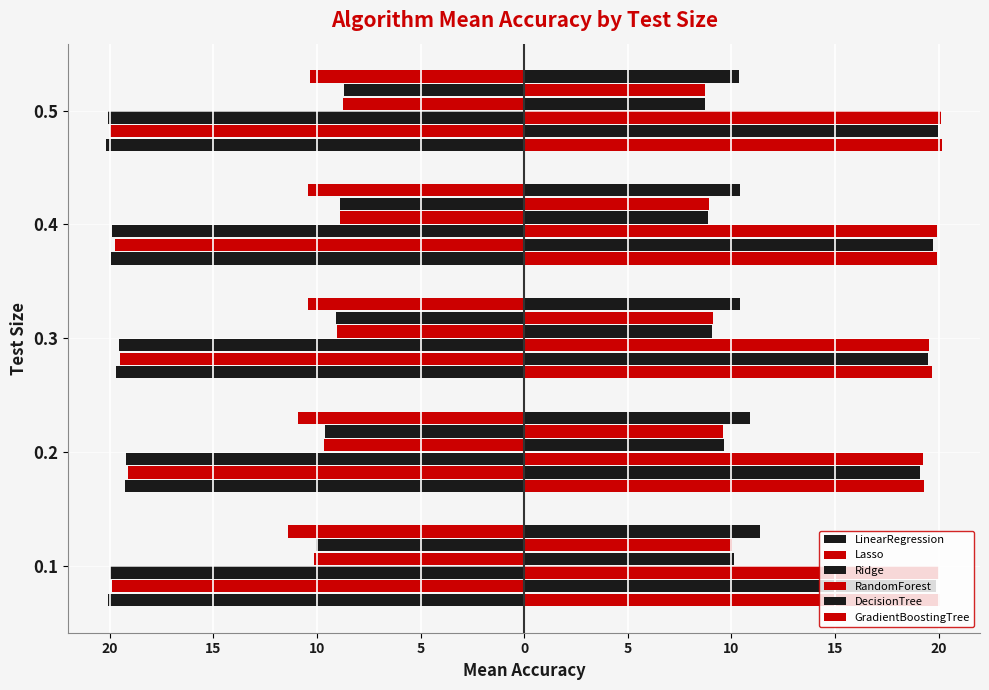

What is the smallest value displayed?

-20.2